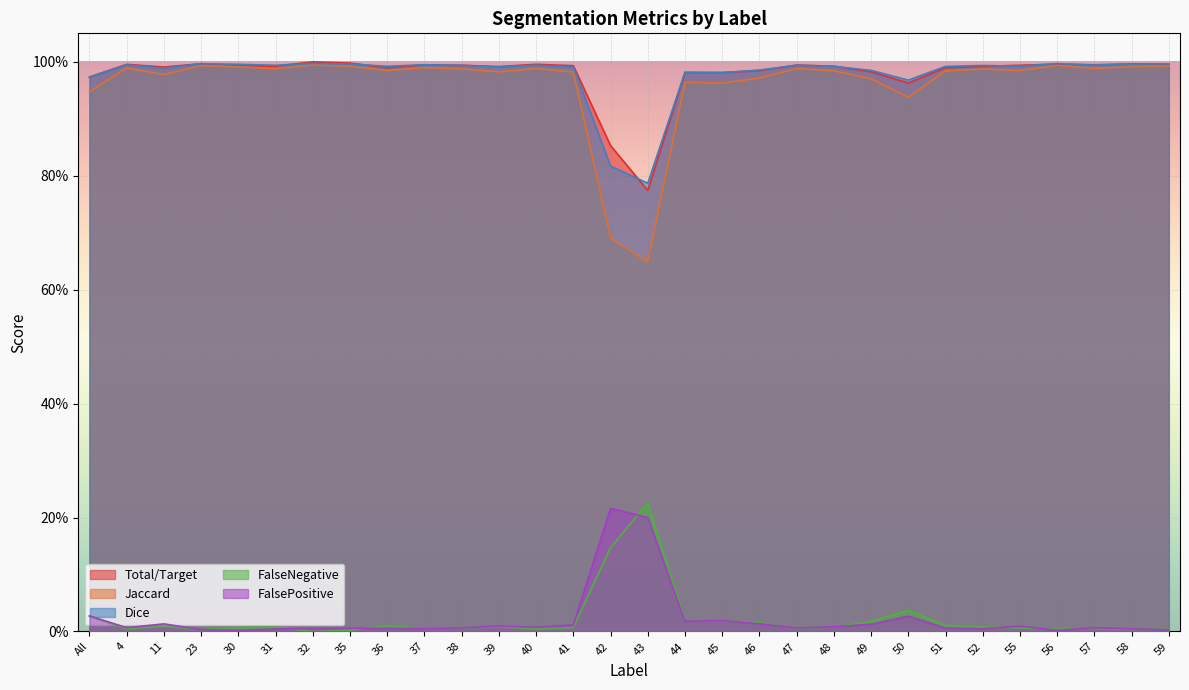

In Dice, how many points are lower than both neighbors (excluding endpoints)?

9